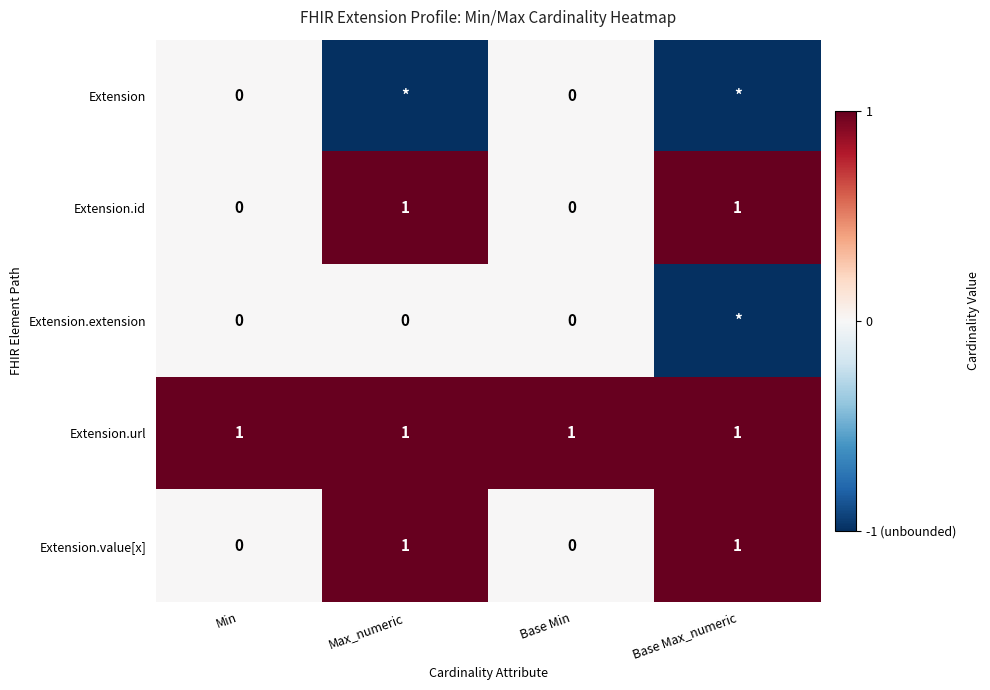

Is the value of Extension.extension at Min greater than the value of Extension.value[x] at Max_numeric?

No